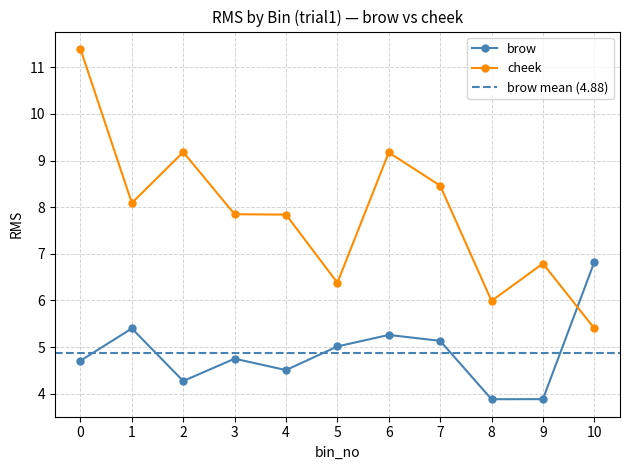

What is the difference between the highest and lowest values at 1?

2.7